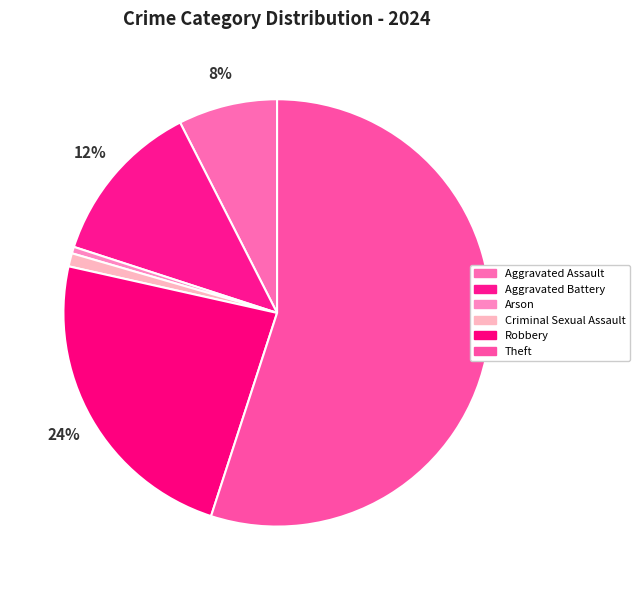

Is it true that Criminal Sexual Assault is 1% of the pie?

True